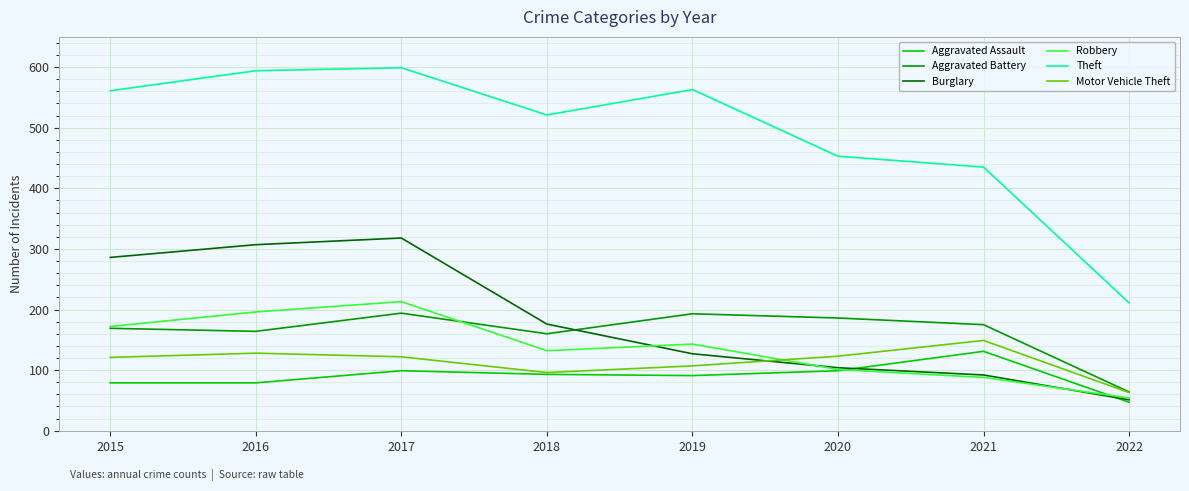

What is the highest value of the Motor Vehicle Theft series?

149